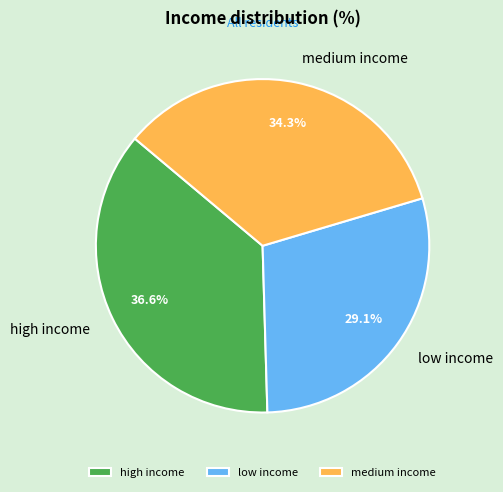

To the nearest percent, what percentage of the pie is medium income?

34%